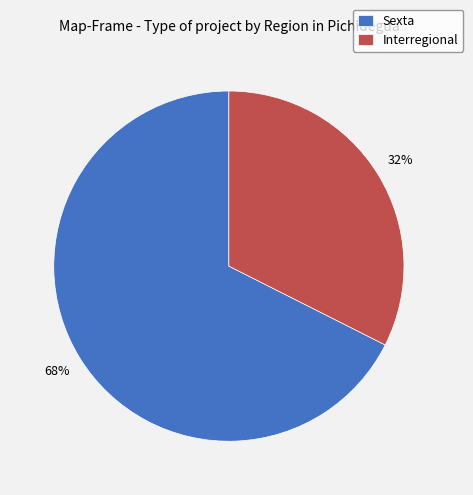

Combined, do Interregional and Sexta account for over 50%?

Yes